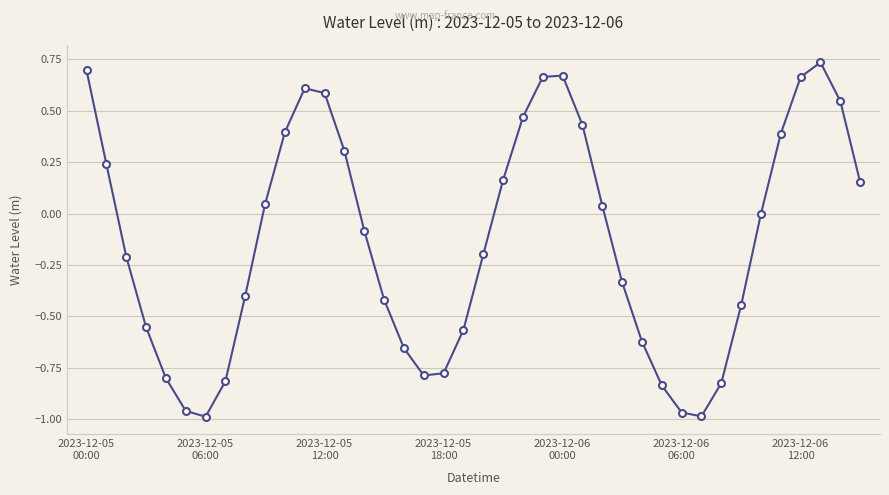

What is the difference between the second highest and second lowest values?

1.7